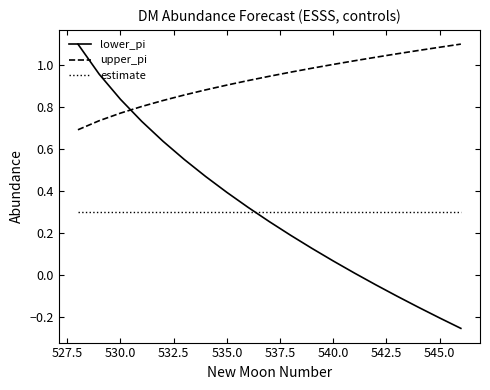

Which series has the largest total across all categories?

upper_pi